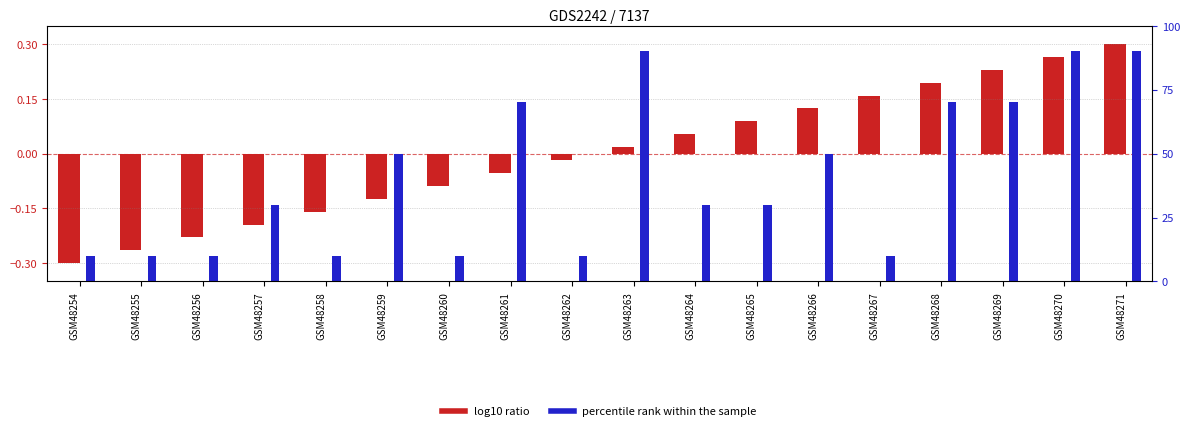

What is the difference between the maximum and minimum values in the log10 ratio series?

0.6